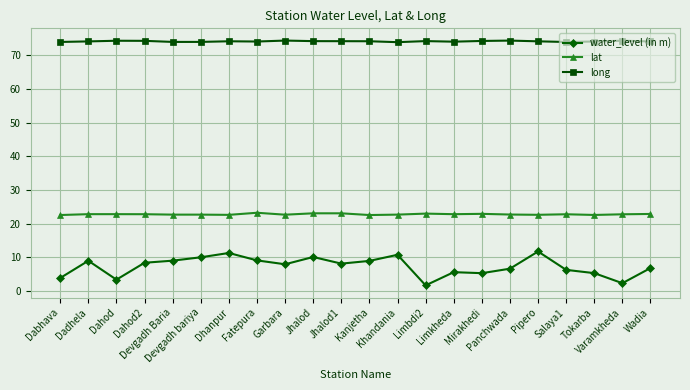

What is the label of the 22nd point from the left?

Wadia